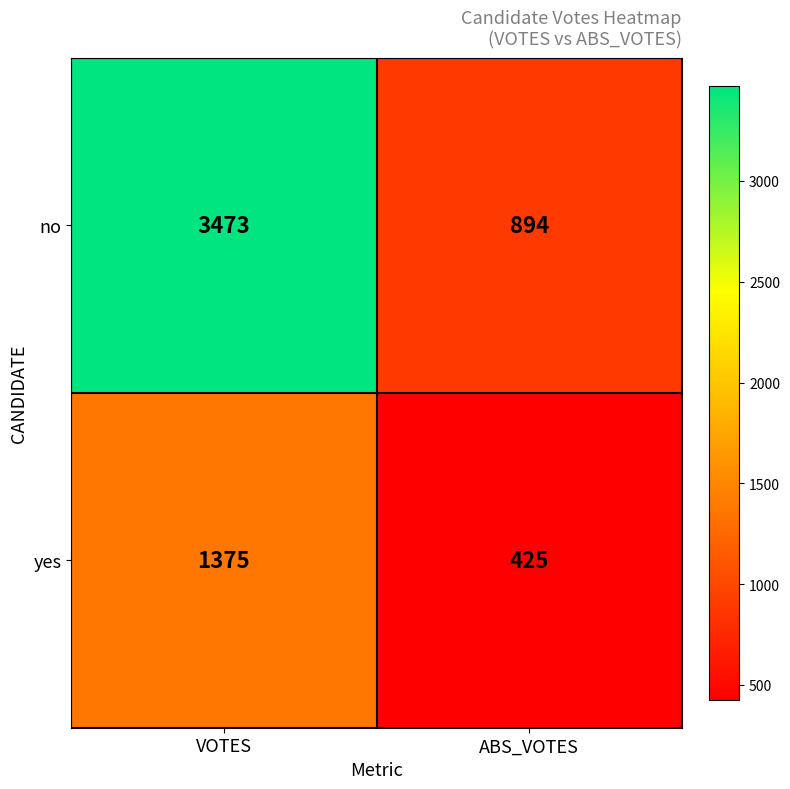

Which category has the highest value across all series?

VOTES